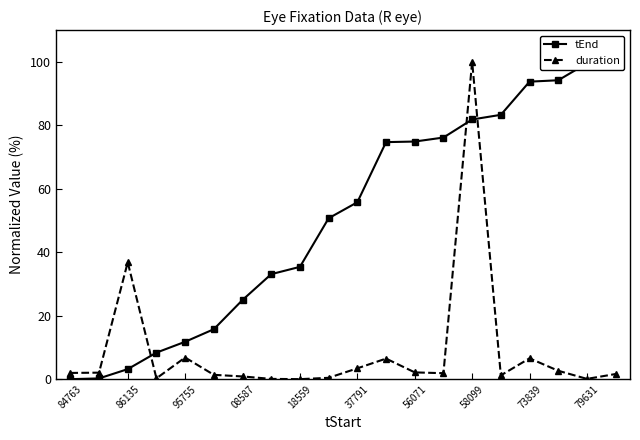

True or false: duration has a value of 2.6 at 17.

True